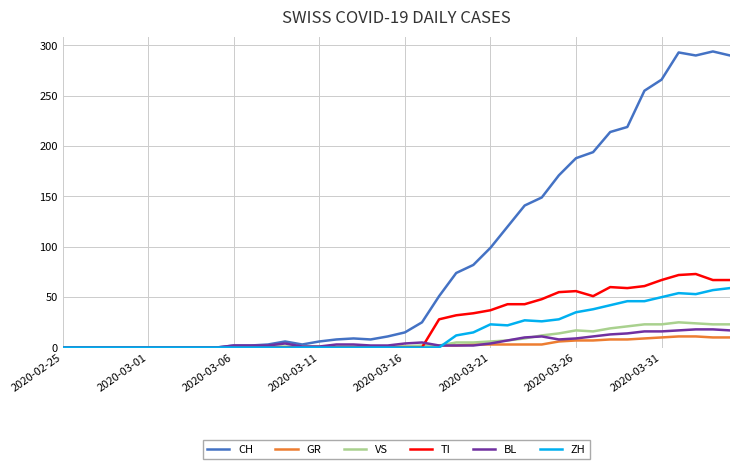

What is the greatest value displayed?

294